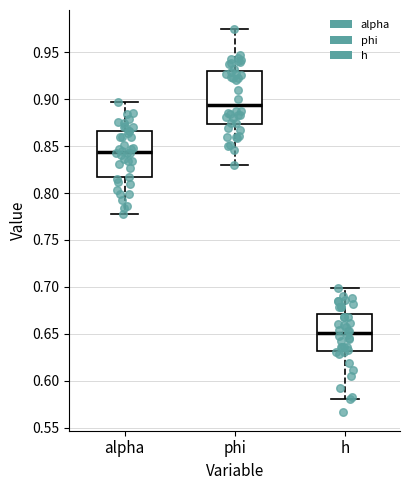

Reading left to right, transcribe this box plot: for each box, give where its median line is, the range the box spans, and where its two whiskers end, as read against the y-axis. The values are not printed on the chart, so give them approximately, as read against the axis.

alpha: median 0.845, box 0.815 to 0.865, whiskers 0.780 to 0.895
phi: median 0.895, box 0.875 to 0.930, whiskers 0.830 to 0.975
h: median 0.650, box 0.630 to 0.670, whiskers 0.580 to 0.700